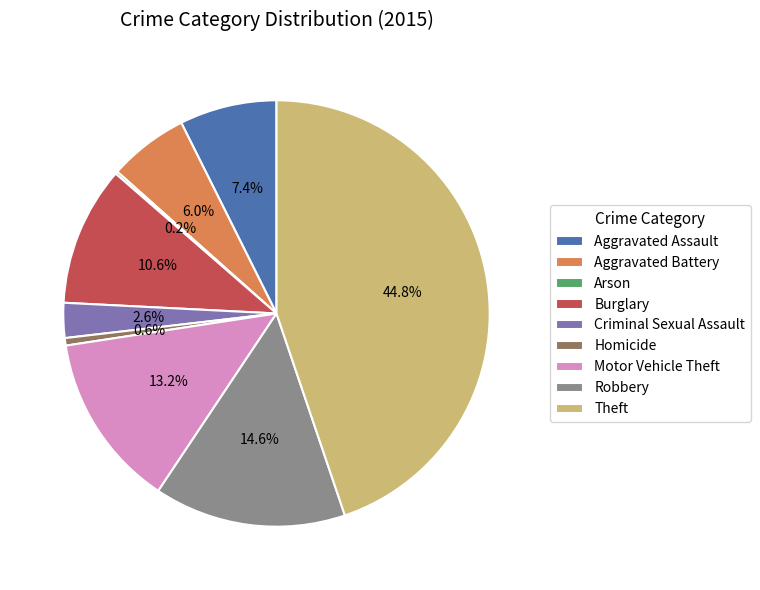

Which category has the biggest portion of the pie?

Theft